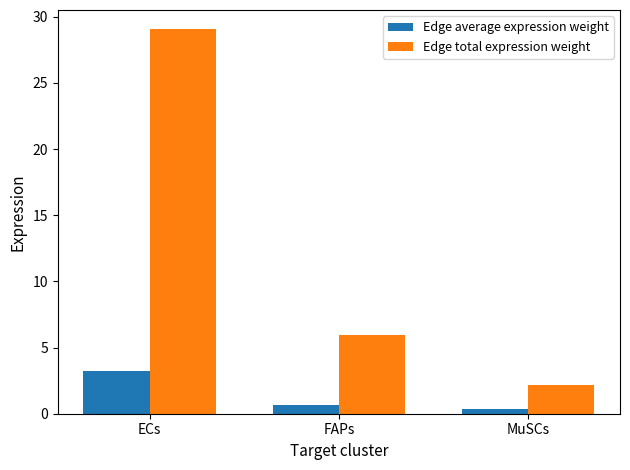

What is the difference between the Edge total expression weight values at ECs and MuSCs?

26.9